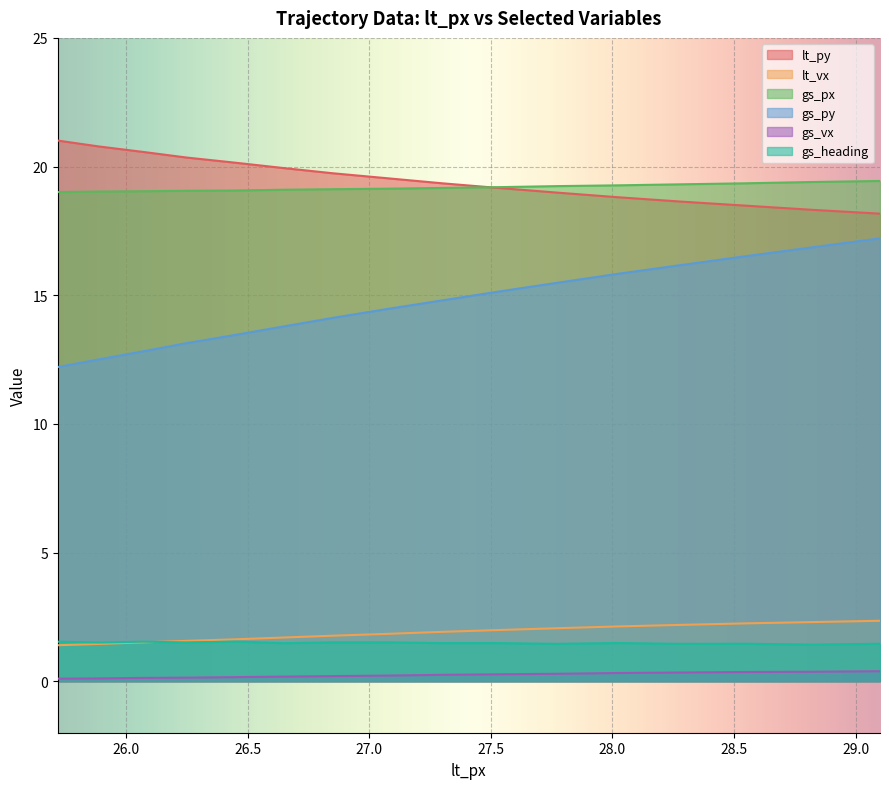

Rank the categories by lt_vx value from lowest to highest.

25.72, 25.89, 26.07, 26.25, 26.45, 26.65, 26.85, 27.07, 27.3, 27.53, 27.77, 28.02, 28.28, 28.55, 28.82, 29.1